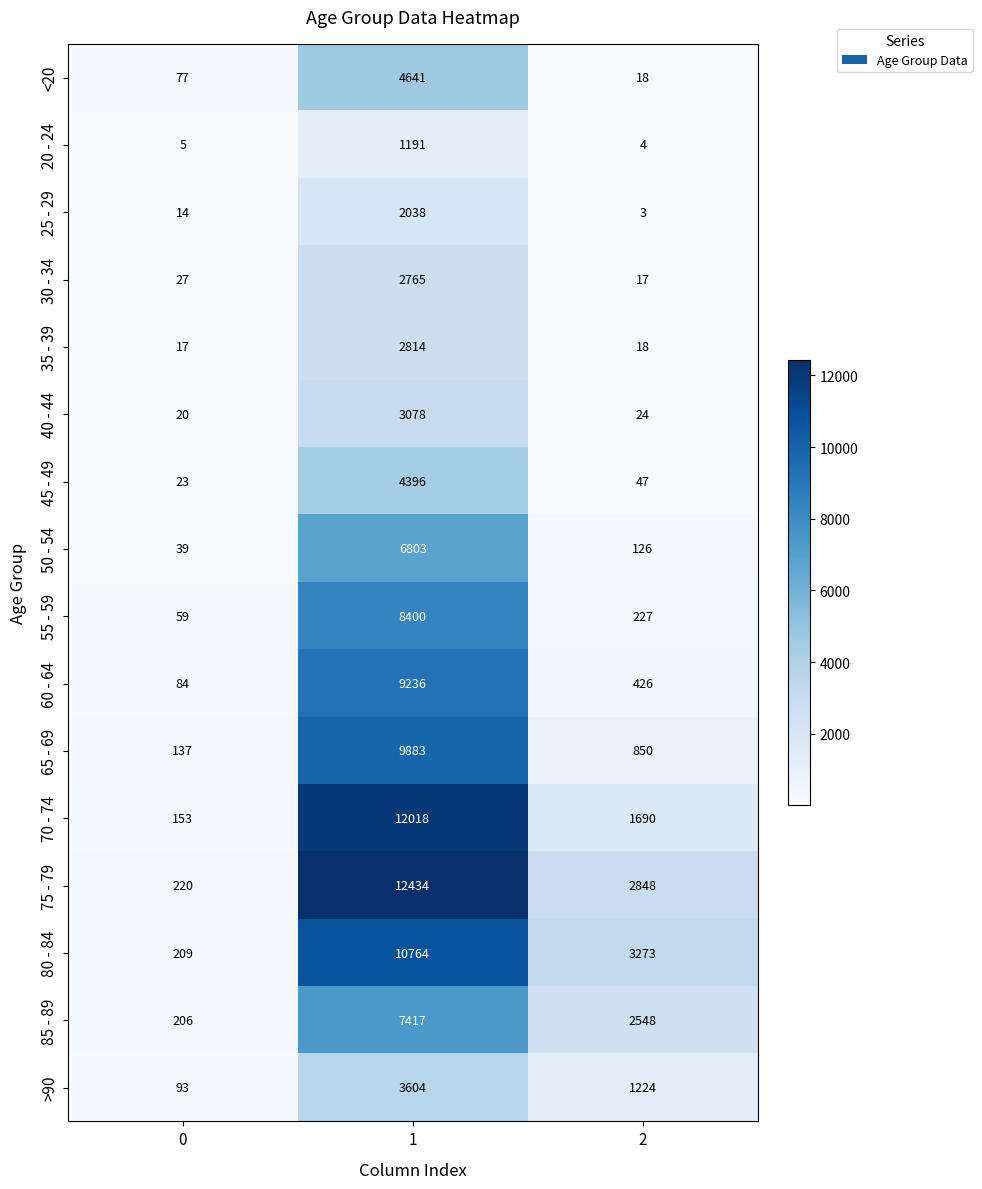

List the labels in order of 85 - 89 value, largest first.

1, 2, 0